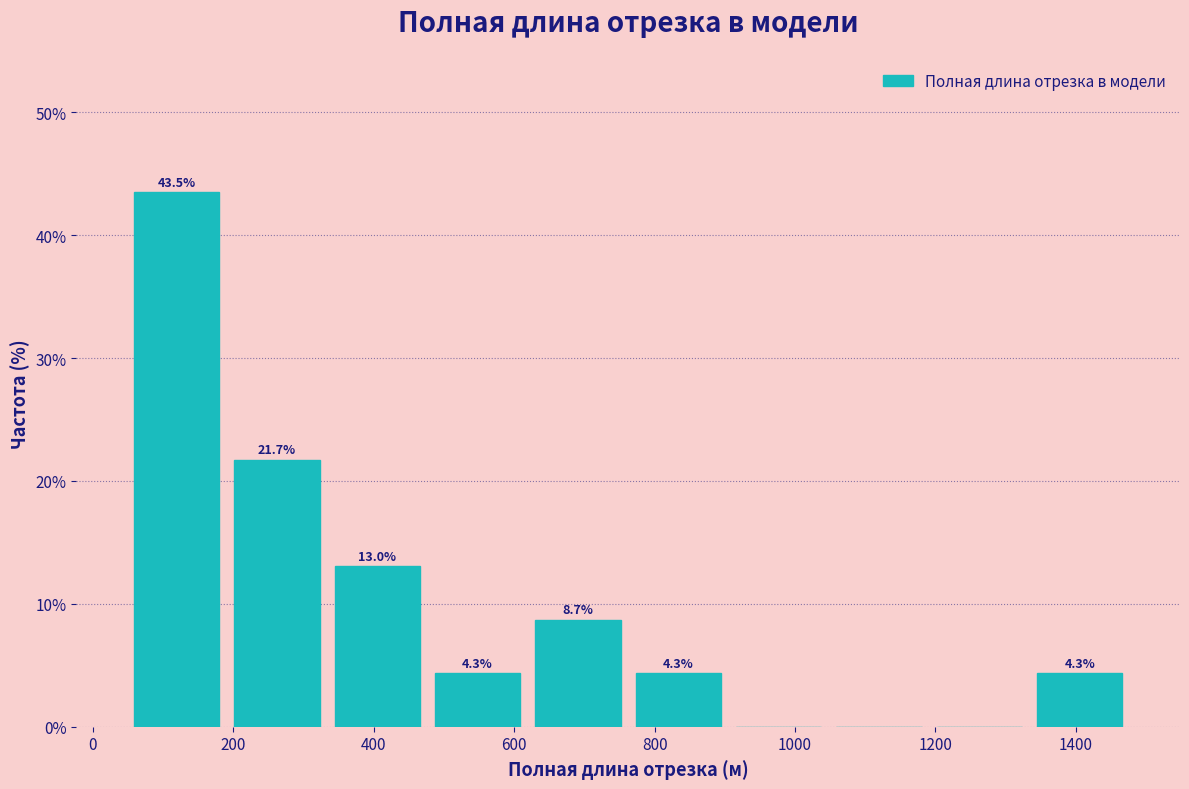

Which range on the x-axis has the tallest bar?

40 to 200